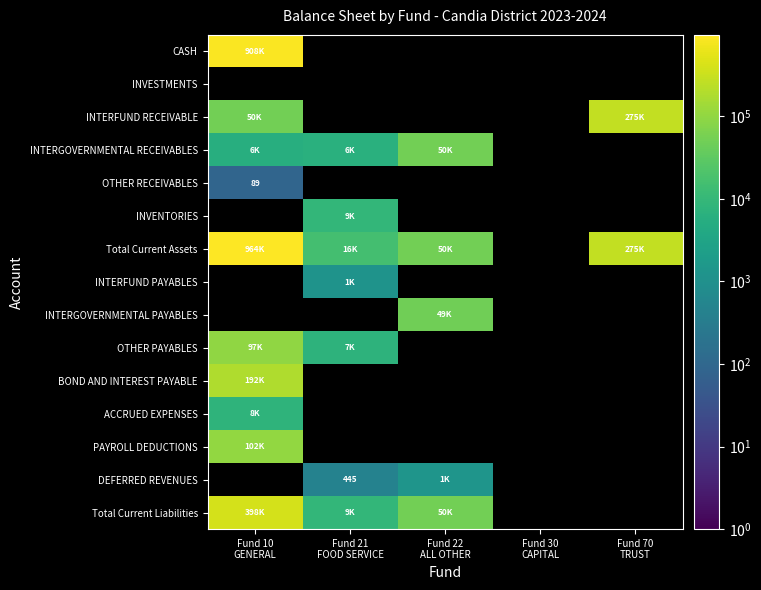

At which category does the chart reach its minimum across all series?

Fund 10
GENERAL